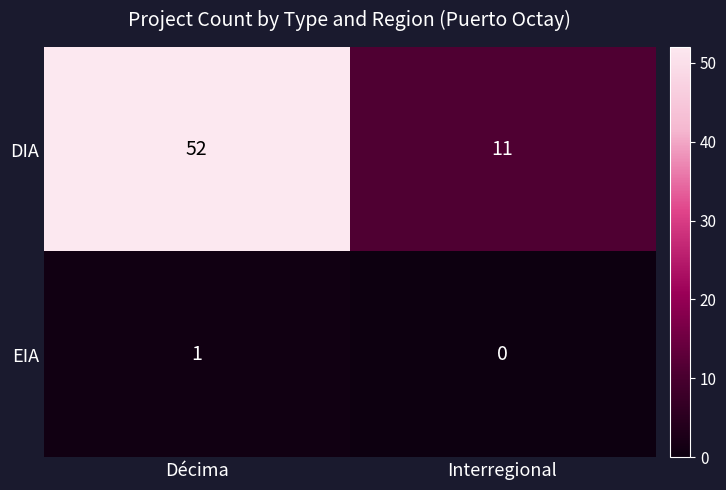

True or false: DIA has a value of 52 at Décima.

True